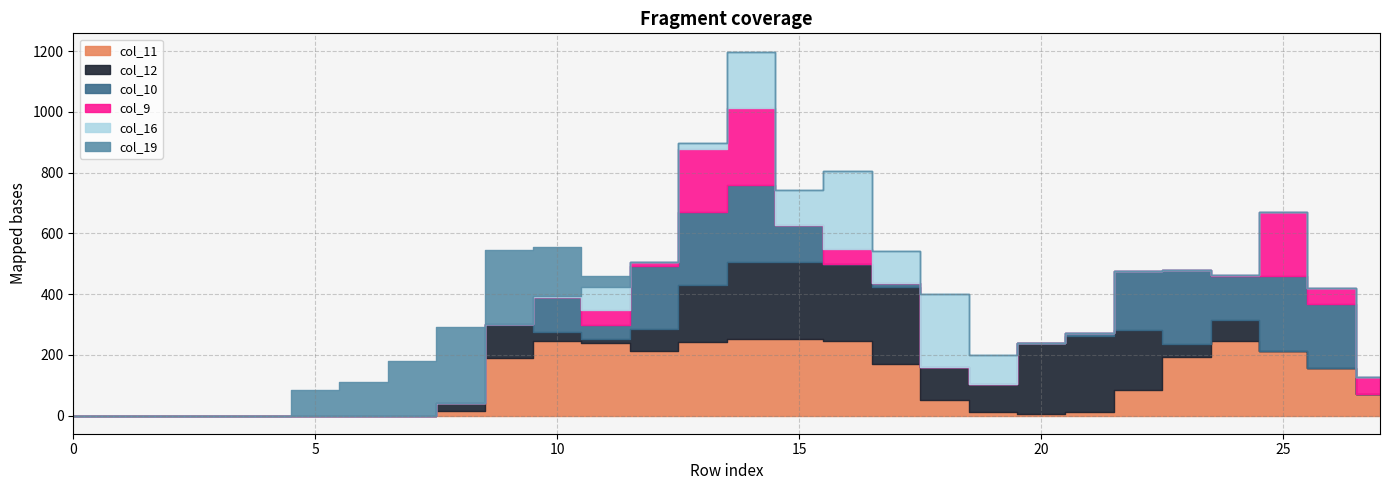

Reading right to left, transcribe all the data shown in this chart.

col_11: row_27=72	row_26=157	row_25=211	row_24=247	row_23=194	row_22=85	row_21=12	row_20=4	row_19=11	row_18=51	row_17=170	row_16=245	row_15=253	row_14=253	row_13=242	row_12=212	row_11=240	row_10=246	row_9=190	row_8=14	row_7=0	row_6=0	row_5=0	row_4=0	row_3=0	row_2=0	row_1=0	row_0=0
col_12: row_27=0	row_26=0	row_25=0	row_24=67	row_23=42	row_22=197	row_21=249	row_20=235	row_19=94	row_18=108	row_17=254	row_16=254	row_15=253	row_14=253	row_13=188	row_12=72	row_11=12	row_10=29	row_9=109	row_8=28	row_7=0	row_6=0	row_5=0	row_4=0	row_3=0	row_2=0	row_1=0	row_0=0
col_10: row_27=0	row_26=211	row_25=247	row_24=146	row_23=242	row_22=194	row_21=10	row_20=0	row_19=0	row_18=0	row_17=11	row_16=0	row_15=120	row_14=253	row_13=242	row_12=207	row_11=47	row_10=114	row_9=4	row_8=0	row_7=0	row_6=0	row_5=0	row_4=0	row_3=0	row_2=0	row_1=0	row_0=0
col_9: row_27=56	row_26=52	row_25=211	row_24=2	row_23=0	row_22=0	row_21=0	row_20=0	row_19=0	row_18=0	row_17=0	row_16=51	row_15=0	row_14=253	row_13=207	row_12=16	row_11=47	row_10=0	row_9=0	row_8=0	row_7=0	row_6=0	row_5=0	row_4=0	row_3=0	row_2=0	row_1=0	row_0=0
col_16: row_27=0	row_26=0	row_25=0	row_24=0	row_23=0	row_22=0	row_21=0	row_20=0	row_19=94	row_18=240	row_17=108	row_16=254	row_15=116	row_14=187	row_13=19	row_12=0	row_11=79	row_10=6	row_9=0	row_8=0	row_7=0	row_6=0	row_5=0	row_4=0	row_3=0	row_2=0	row_1=0	row_0=0
col_19: row_27=0	row_26=0	row_25=0	row_24=0	row_23=0	row_22=0	row_21=0	row_20=0	row_19=0	row_18=0	row_17=0	row_16=0	row_15=0	row_14=0	row_13=0	row_12=0	row_11=34	row_10=159	row_9=241	row_8=251	row_7=181	row_6=110	row_5=83	row_4=0	row_3=0	row_2=0	row_1=0	row_0=0